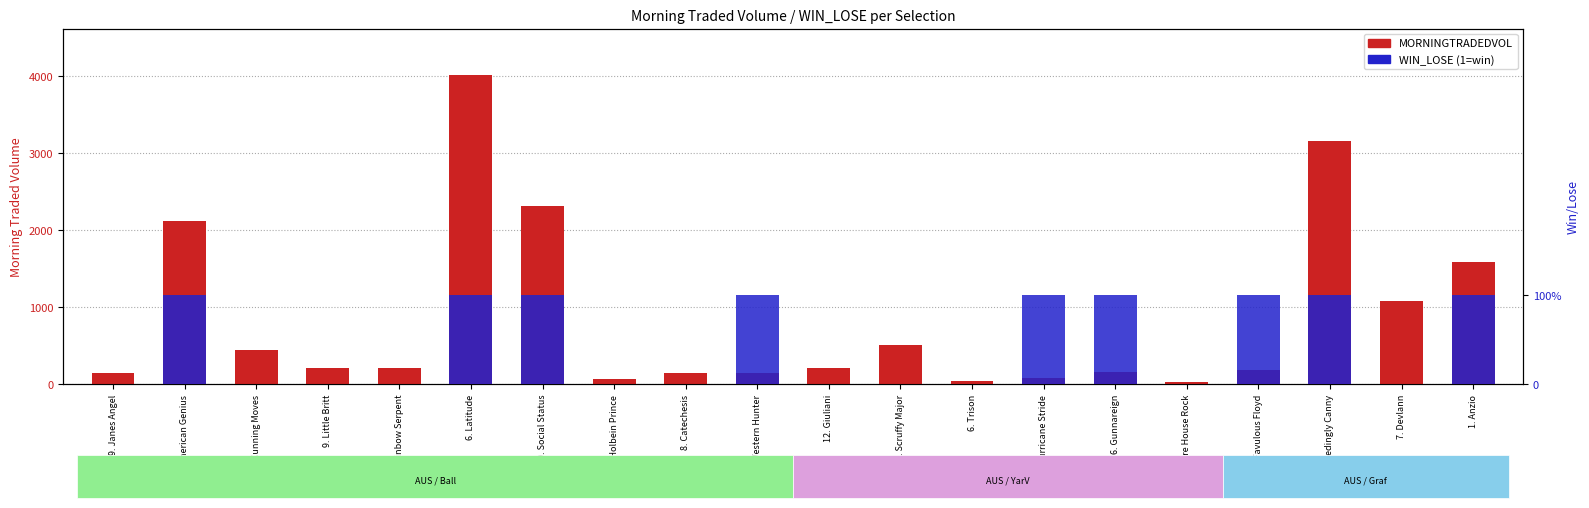

At which category is the sum across all series the highest?

6. Latitude